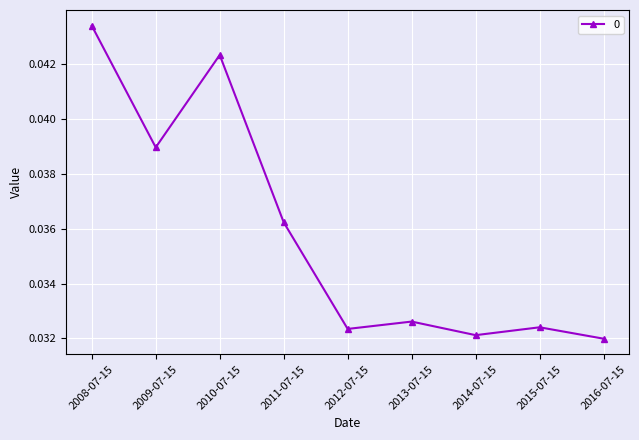

Which label corresponds to the smallest value in the chart?

2016-07-15